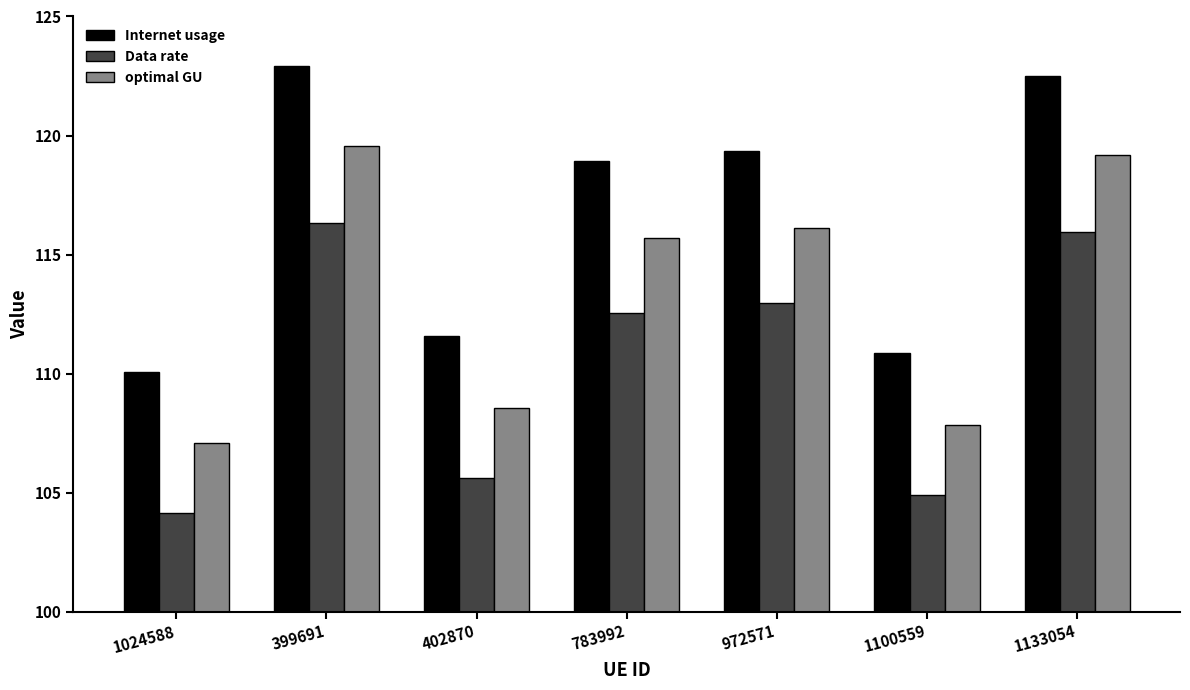

Rank the series by their average value, from lowest to highest.

Data rate, optimal GU, Internet usage